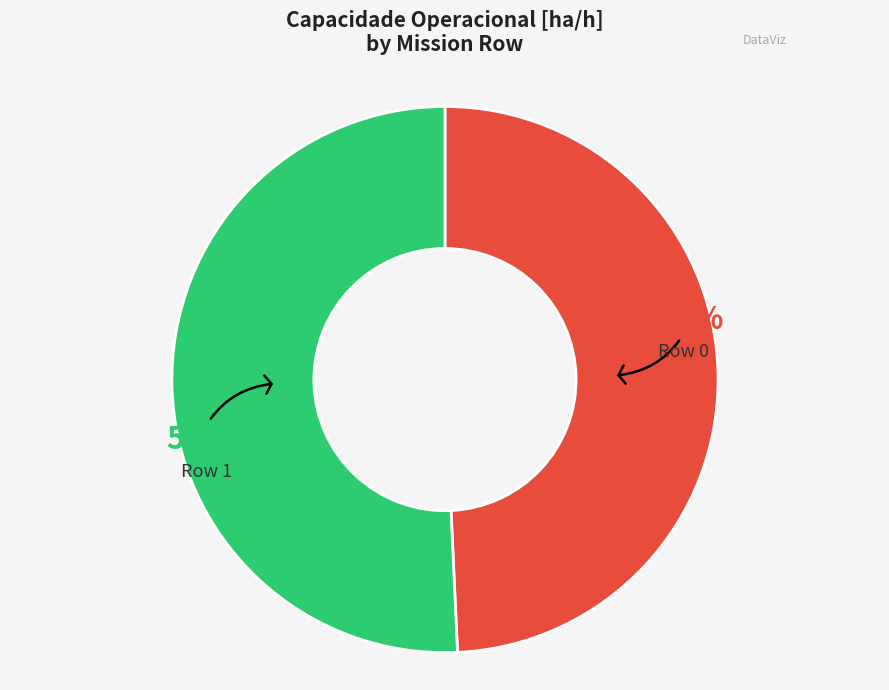

Is there any slice that represents more than half of the pie?

Yes